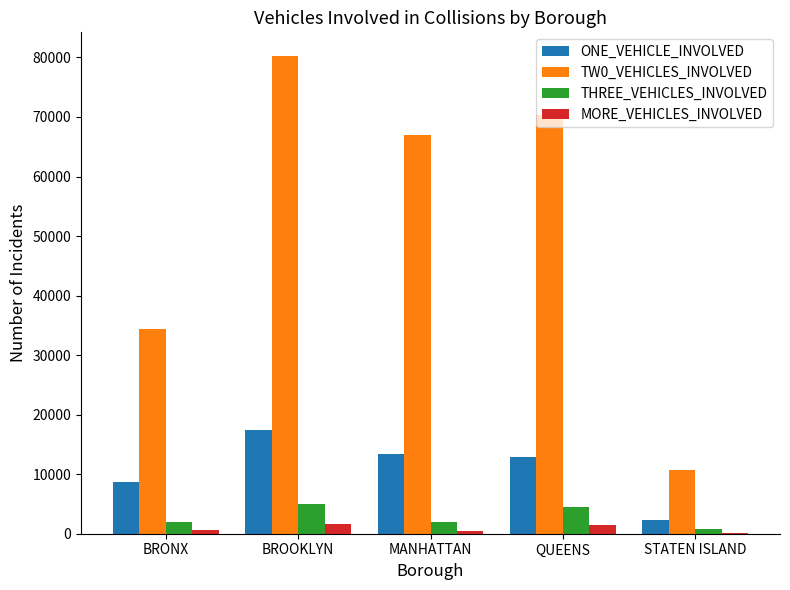

Are the bars grouped side by side (vs. stacked)?

Yes